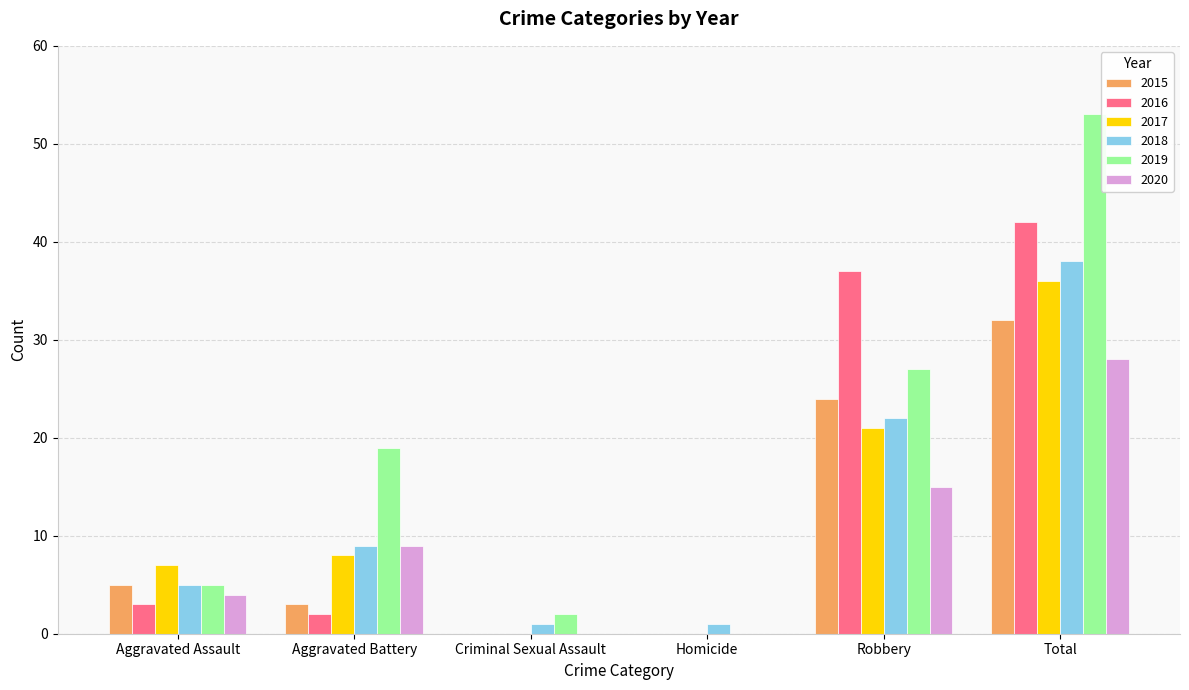

The value of 2018 at Aggravated Battery is 15. True or false?

False